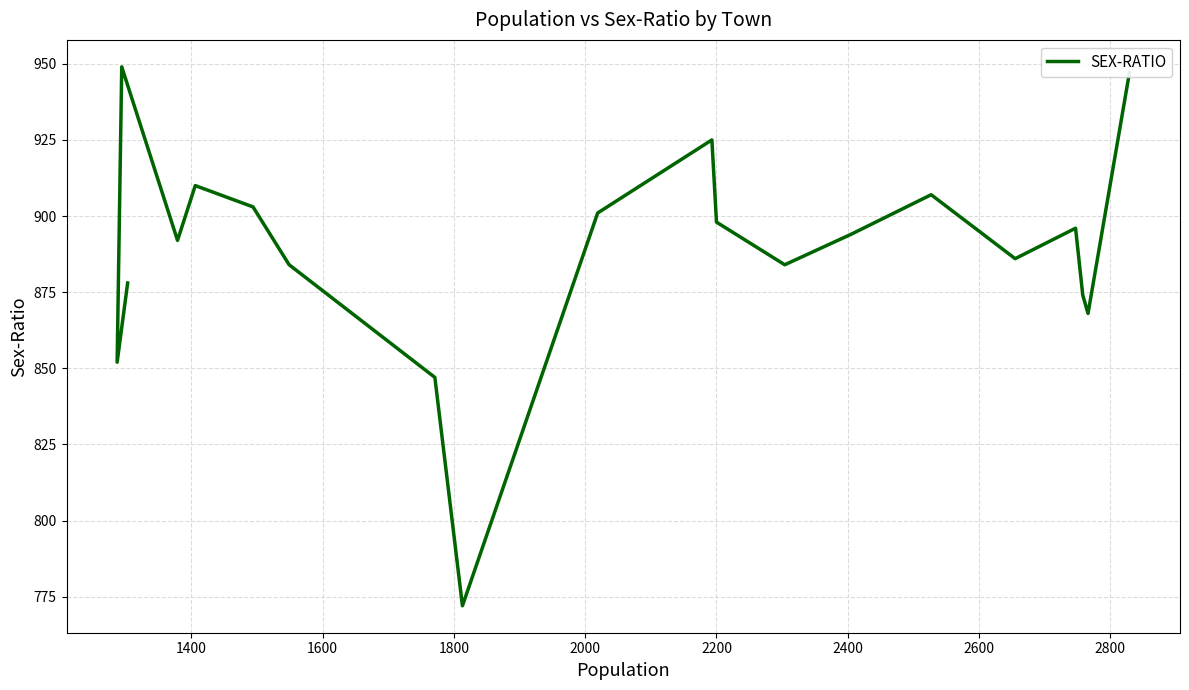

How many data points does each series have?

20